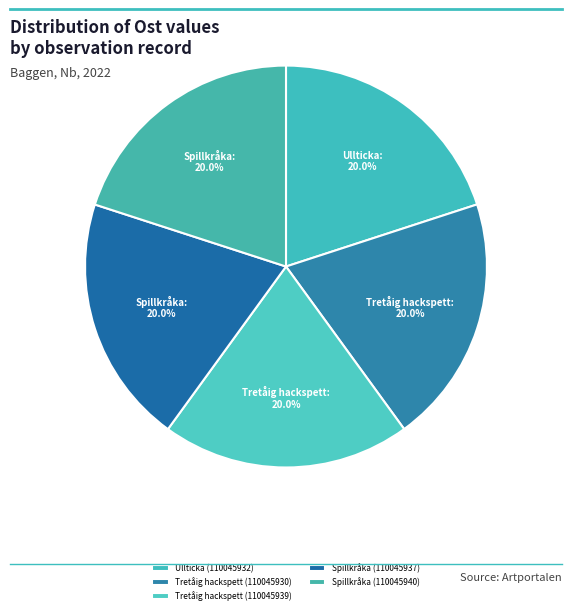

The Spillkråka (110045937) slice represents 26% of the pie. True or false?

False